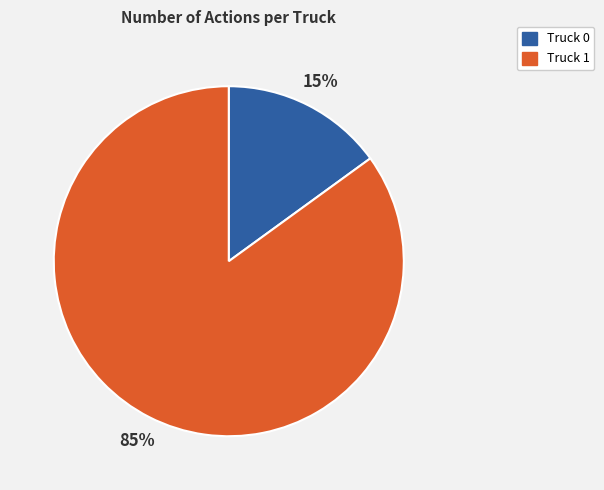

Does any single category account for the majority?

Yes